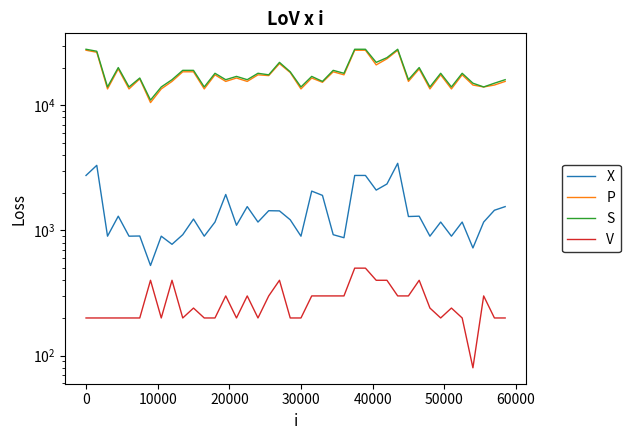

True or false: P and S intersect in this chart.

False